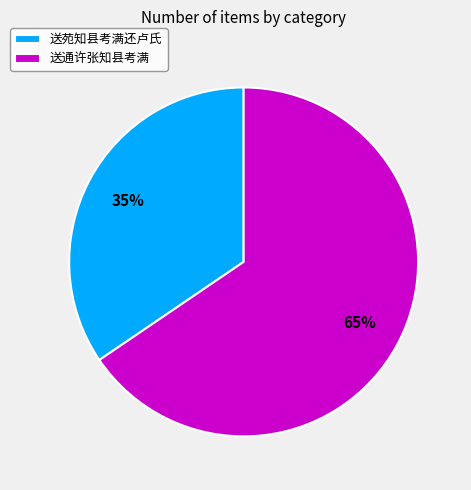

Rank the categories by value from highest to lowest.

送通许张知县考满, 送苑知县考满还卢氏